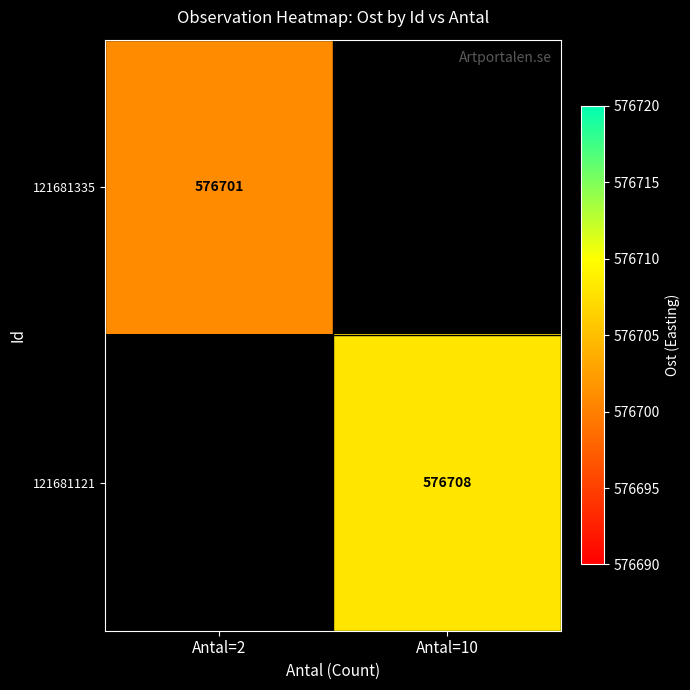

The 121681335 series shows 956261 at Antal=2. True or false?

False